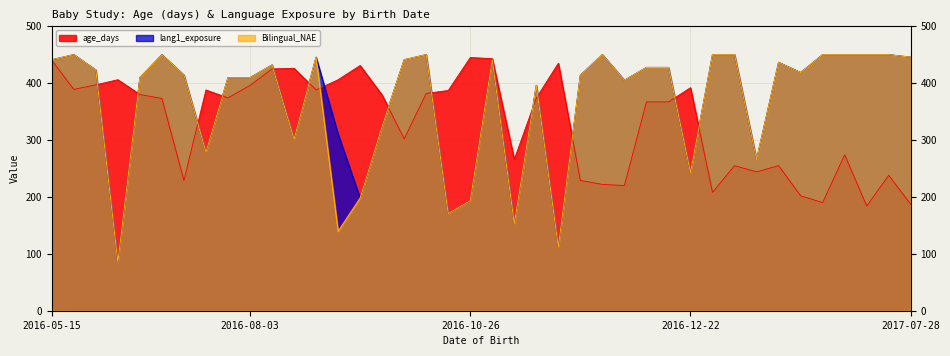

At which label does age_days first exceed 374?

2016-05-15